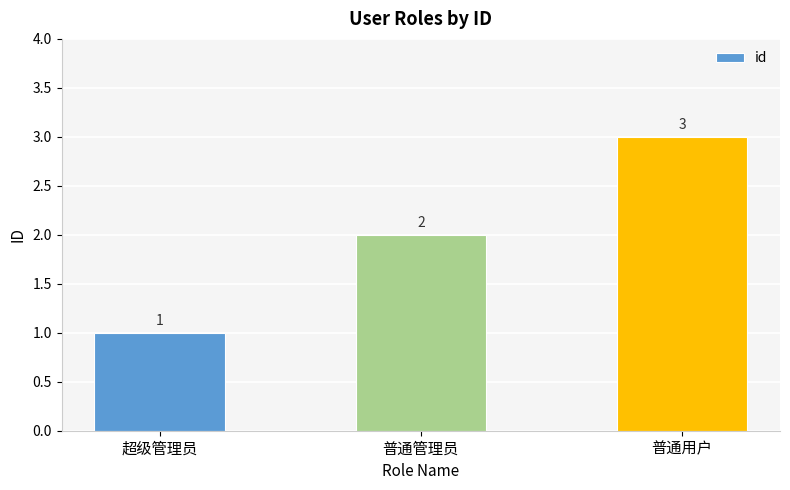

What is the maximum value shown in the chart?

3